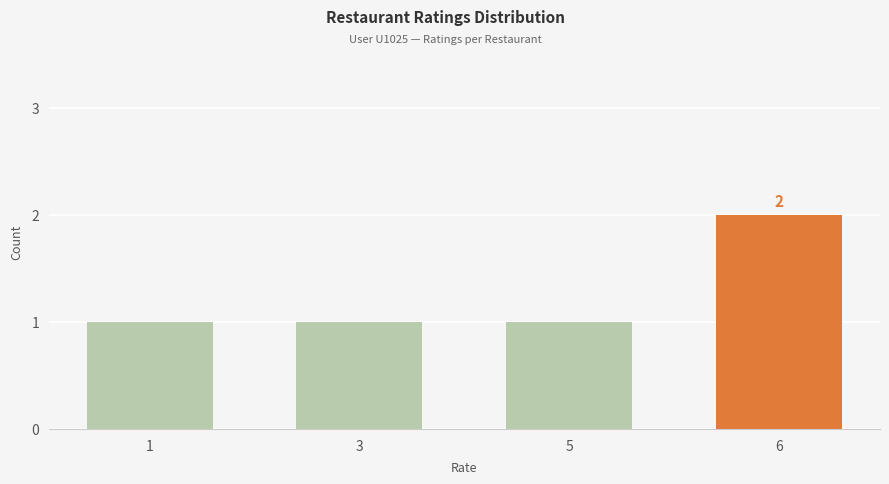

Count the number of data series in this chart.

1